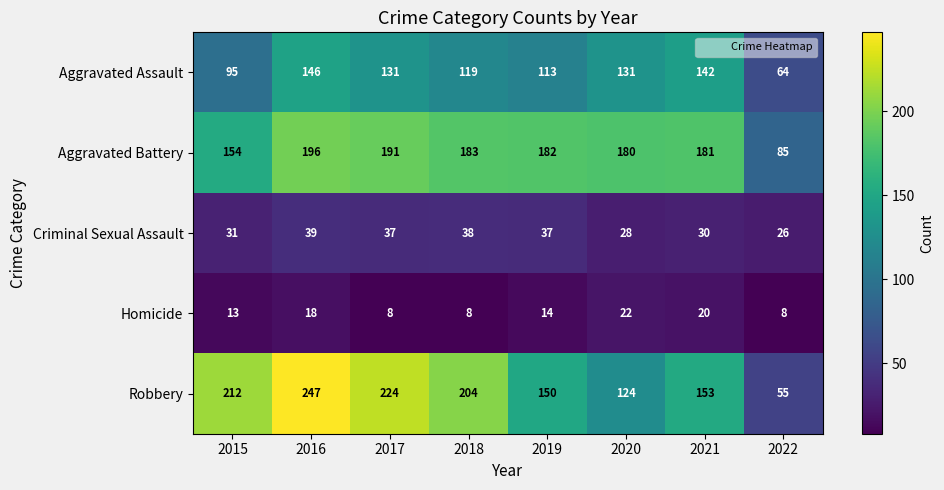

What is the approximate value of Robbery at 2022, to the nearest 5?

55